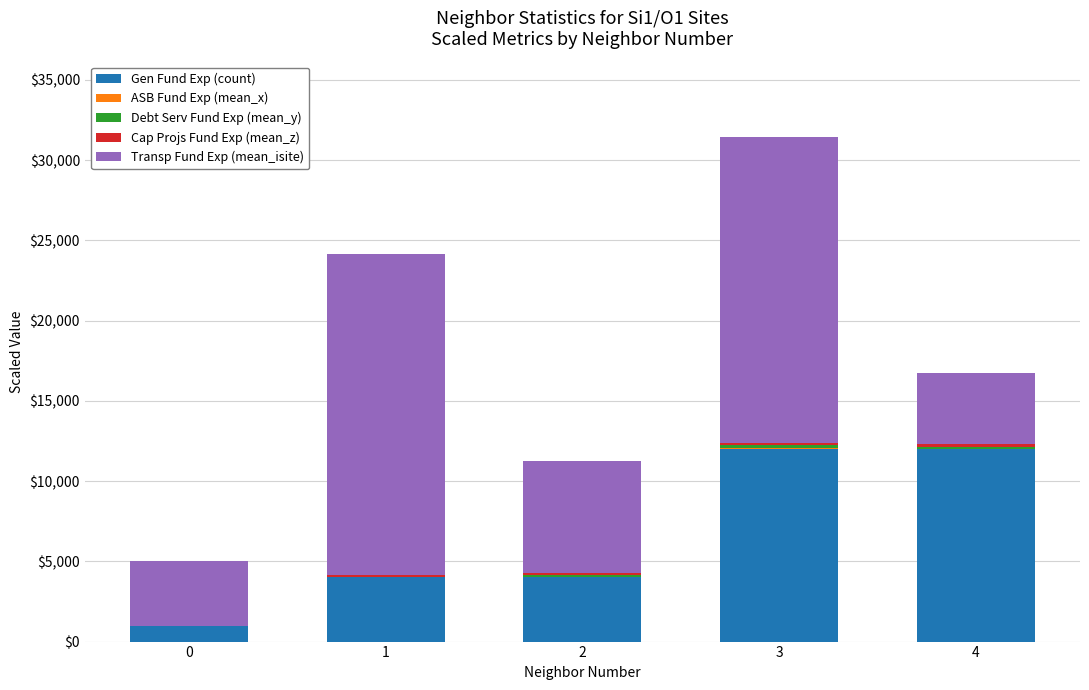

Are the bars grouped side by side (vs. stacked)?

No